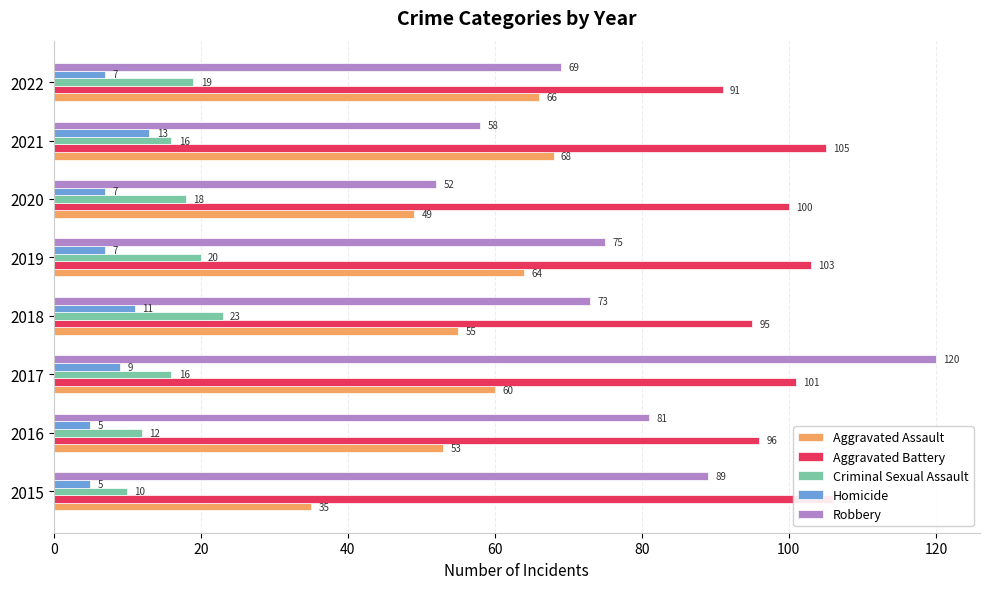

What are all the series names shown in the legend?

Aggravated Assault, Aggravated Battery, Criminal Sexual Assault, Homicide, Robbery